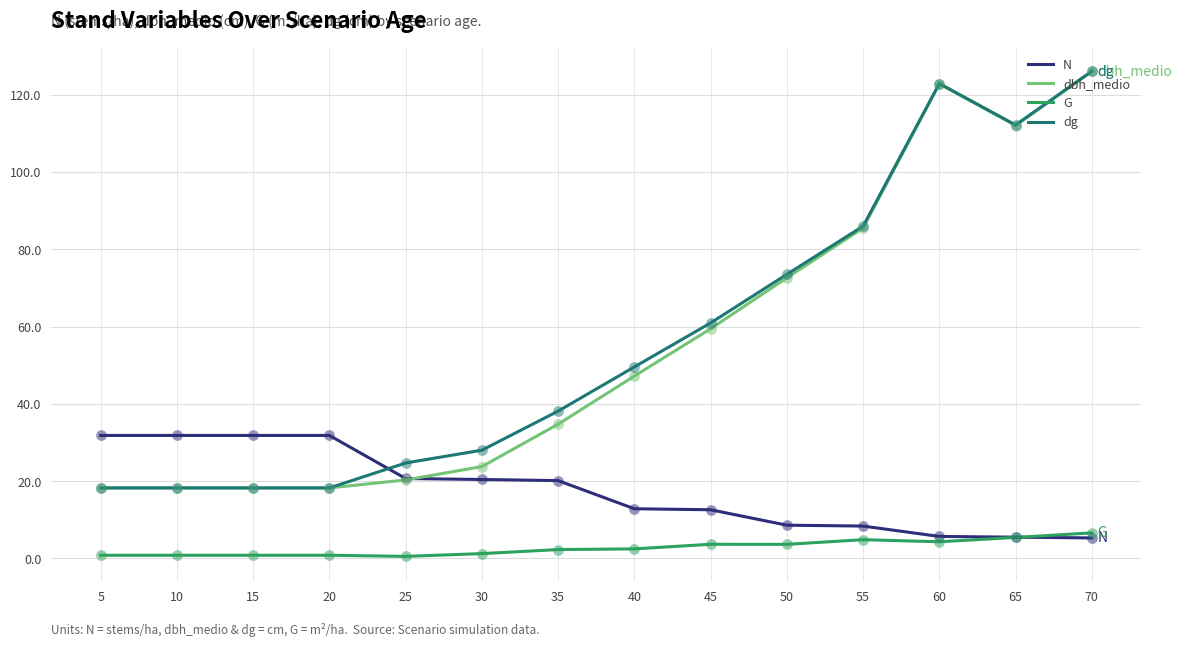

Between 20 and 65, which series saw the biggest shift?

dg